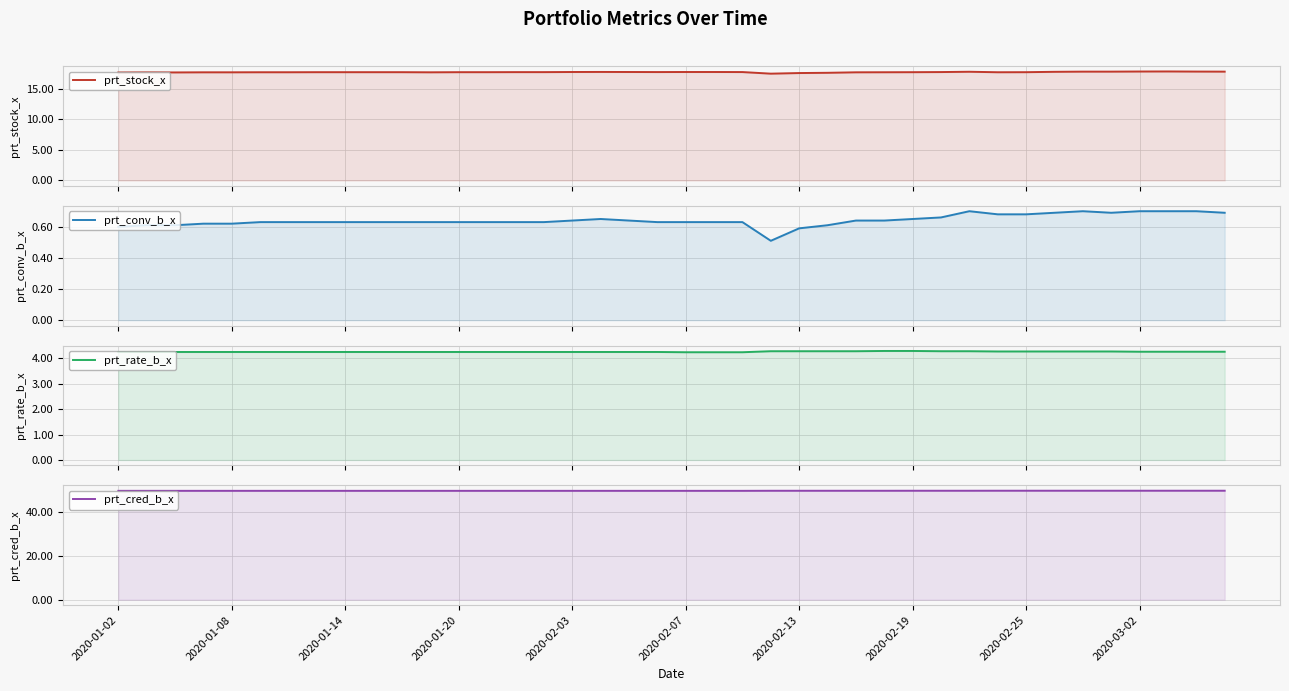

What is the smallest value displayed?

0.5